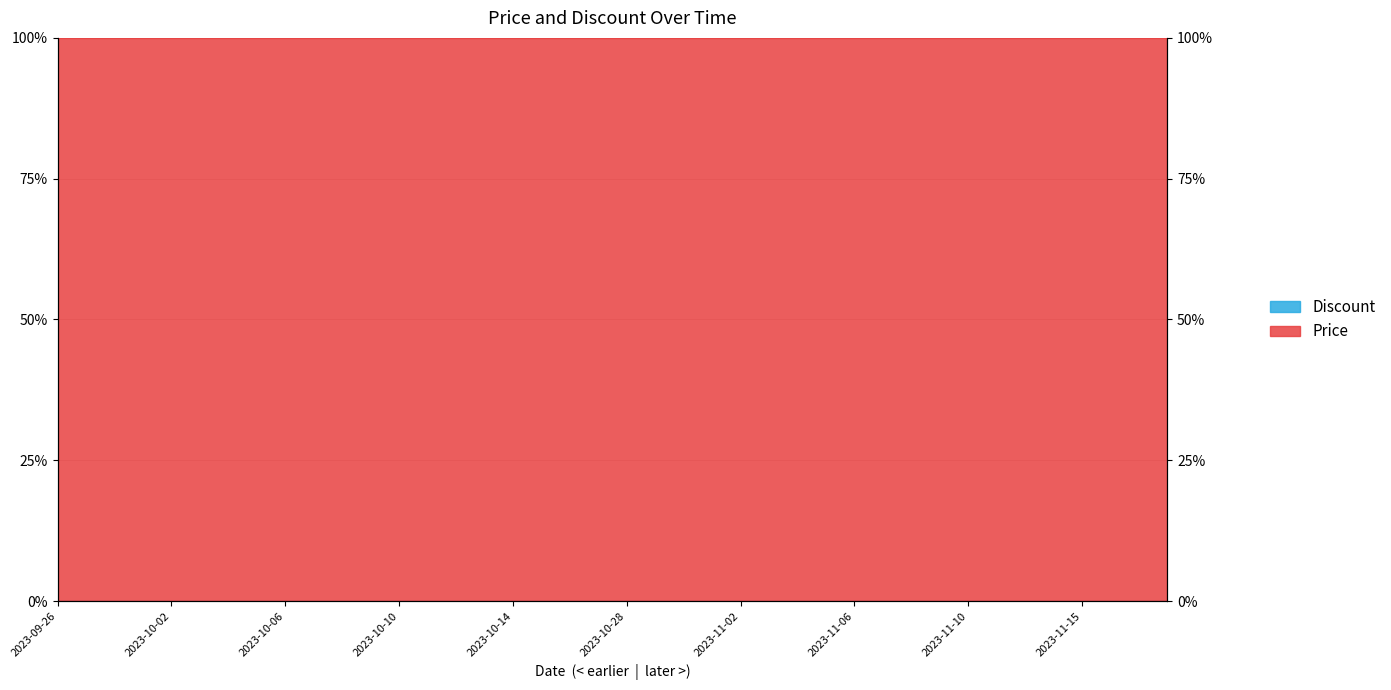

True or false: there are more than 2 points higher than both neighbors.

False